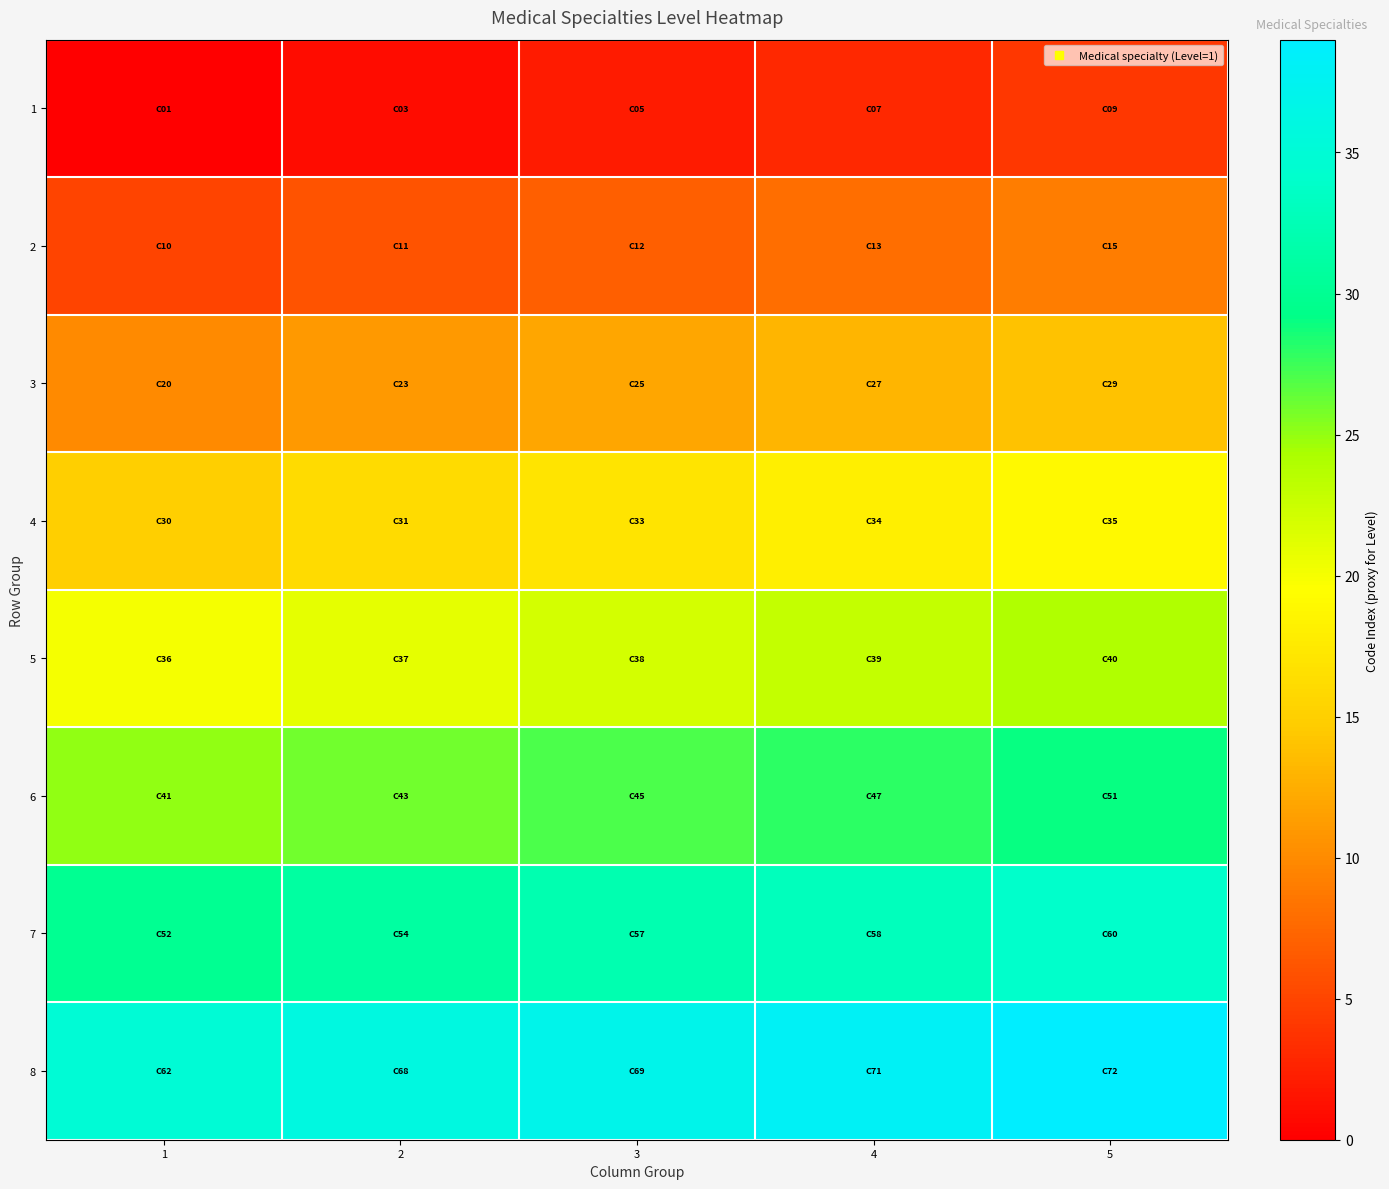

How many distinct data groups are displayed?

8